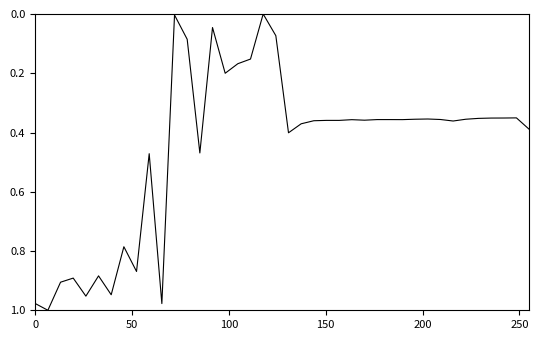

How many lines are shown in the chart?

1